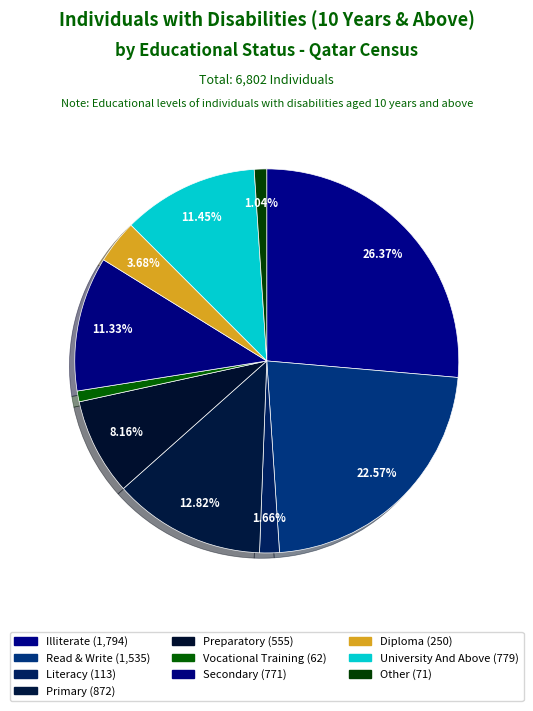

What is the change in value from Vocational Training to University And Above?

+717